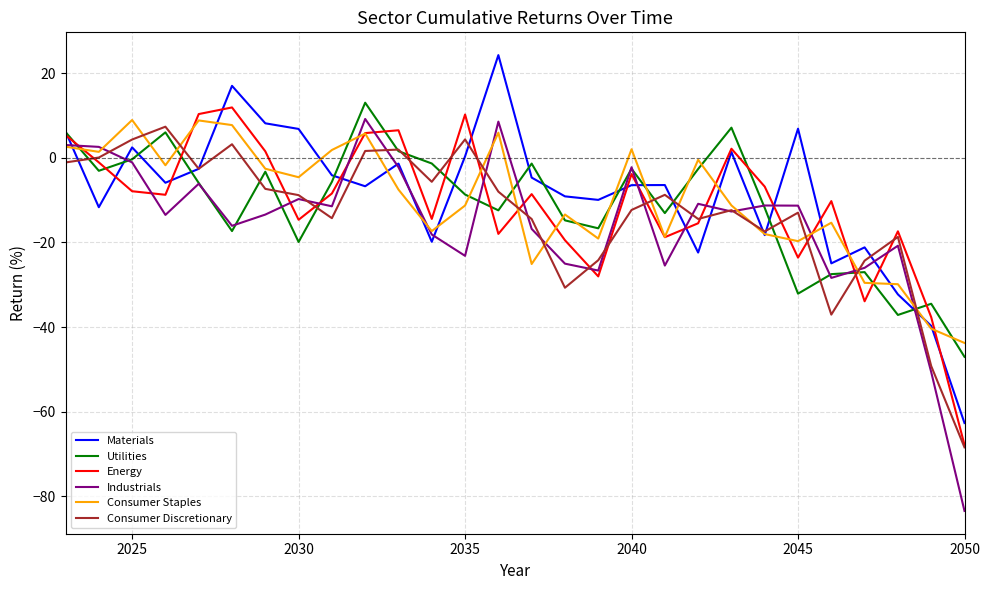

What is the lowest value of the Materials series?

-62.7